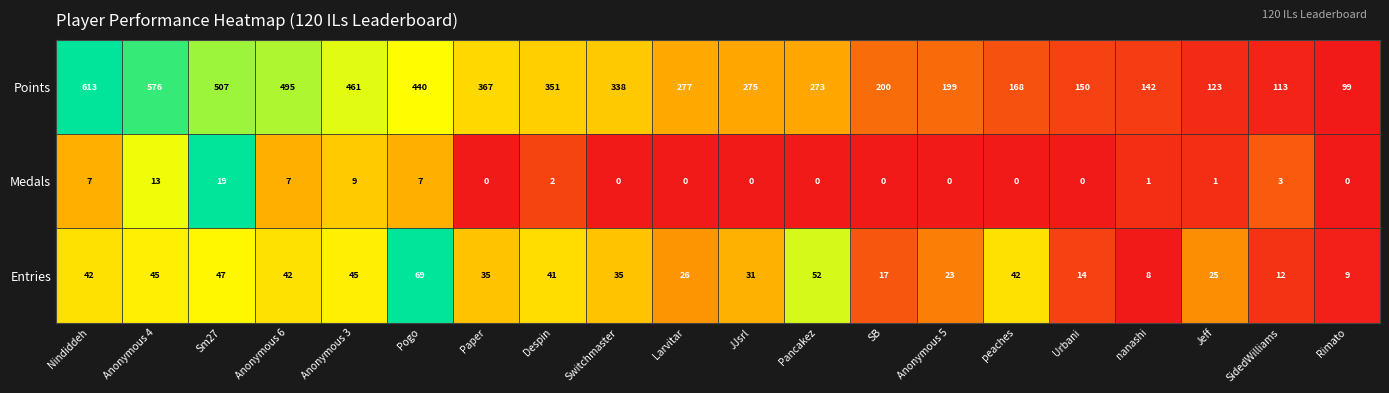

What is the sum of all Points values?

6167